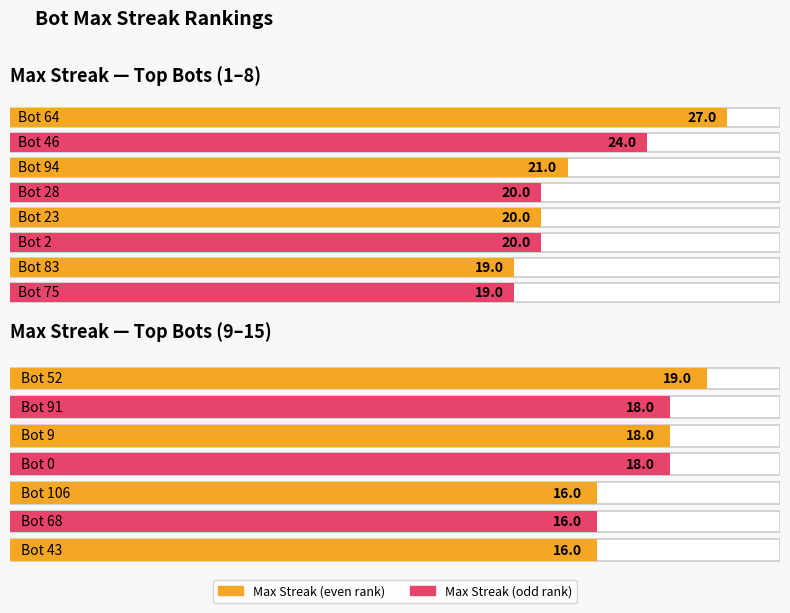

Is it true that maxStreak equals 12 at 23?

False